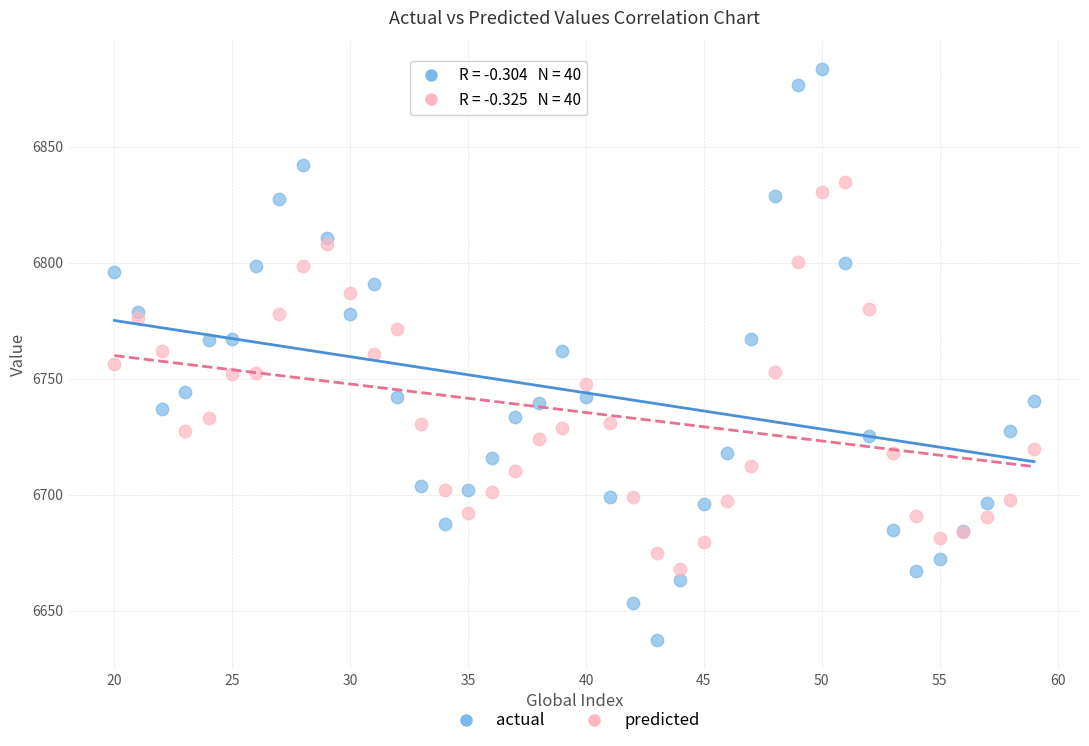

Which series contains the lowest Y value?

actual